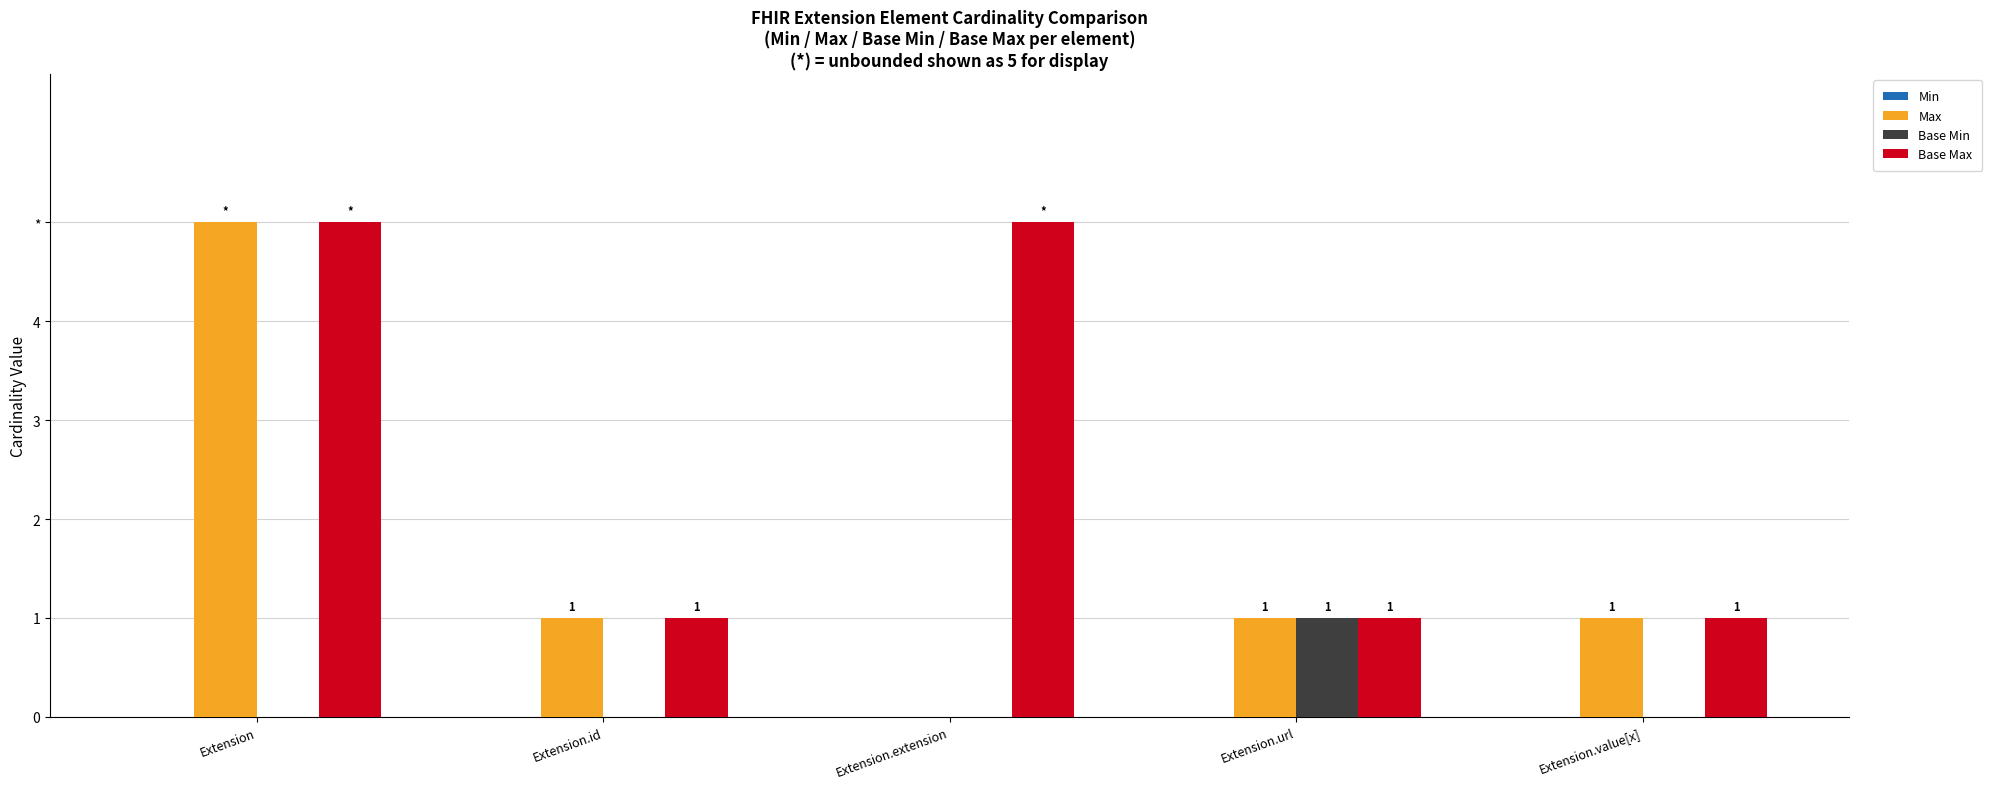

Which category has the lowest value in the Max series?

Extension.extension